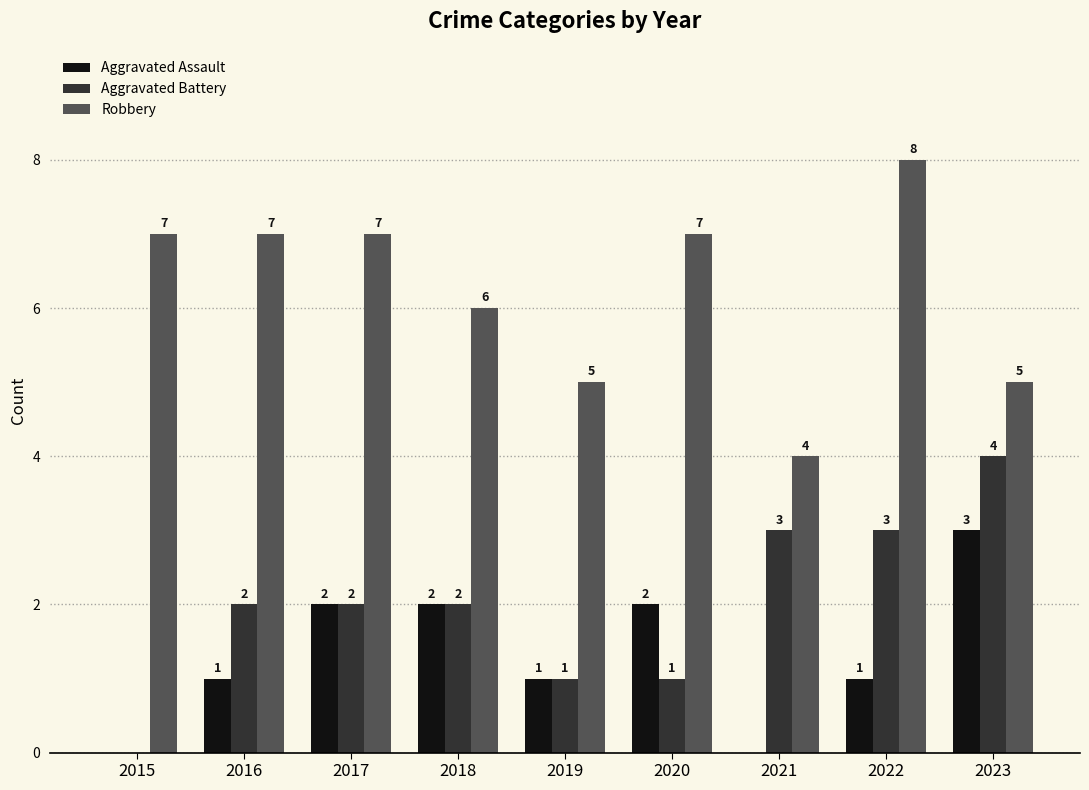

How many groups of bars are there?

9